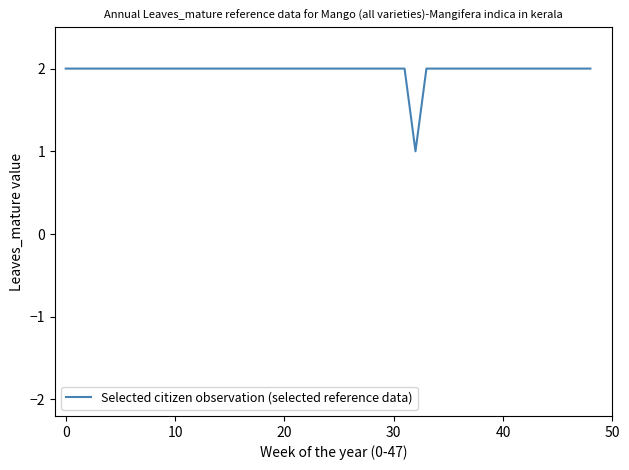

What is the ratio of the value at 30 to the value at 20?

1.0